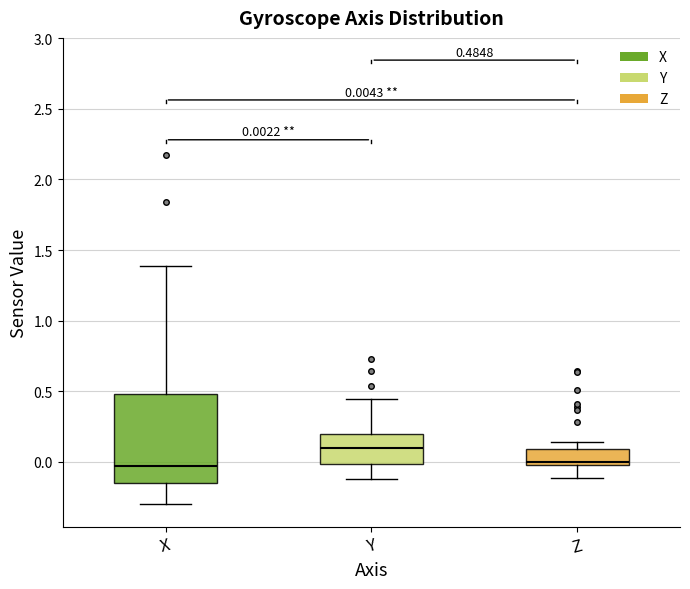

Which box is the tallest, from its lower edge to its upper edge?

X